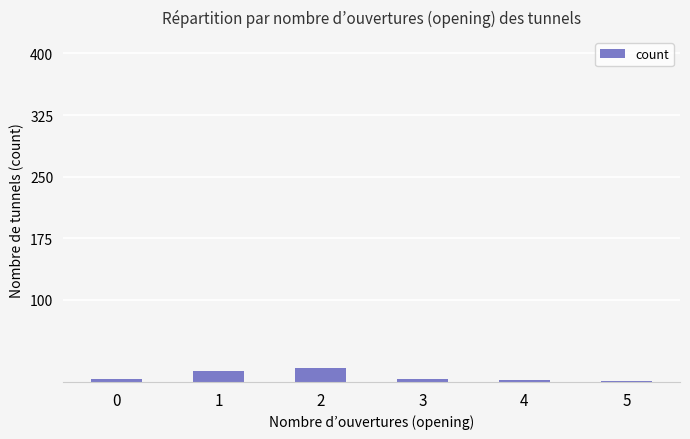

What is the sum of all values?

41